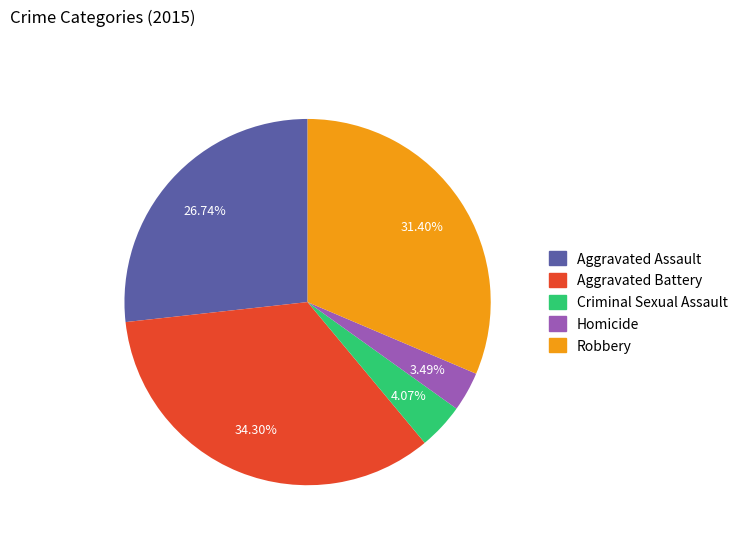

Is there any slice that represents more than half of the pie?

No